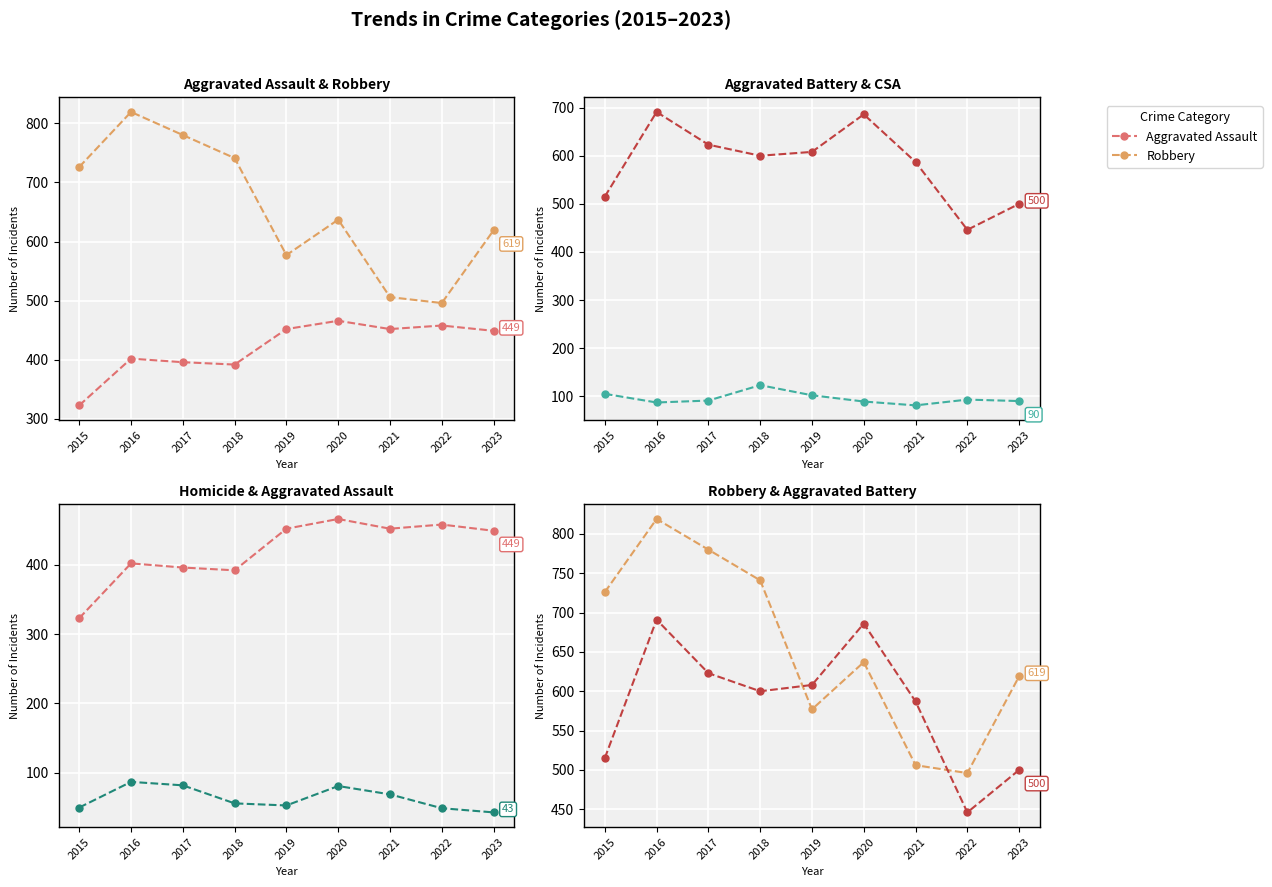

Reading left to right, extract all data points from this chart.

Aggravated Assault: 323	402	396	392	452	466	452	458	449
Robbery: 726	819	780	741	577	637	506	496	619
Aggravated Battery: 515	691	623	600	608	686	587	446	500
Criminal Sexual Assault: 105	87	91	123	102	89	81	93	90
Homicide: 50	87	82	56	53	81	69	49	43